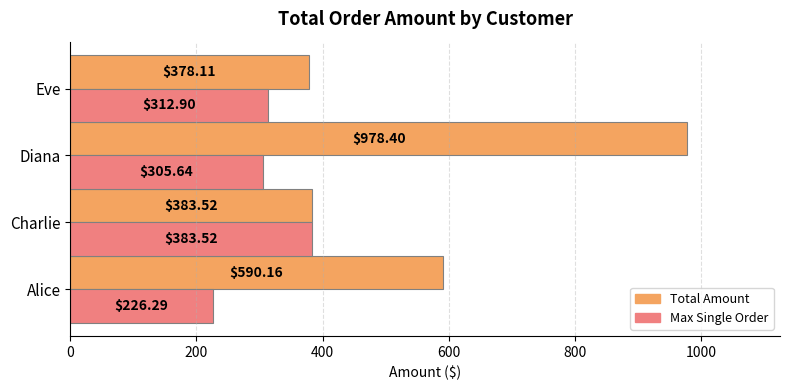

At how many categories does at least one series exceed 416?

2